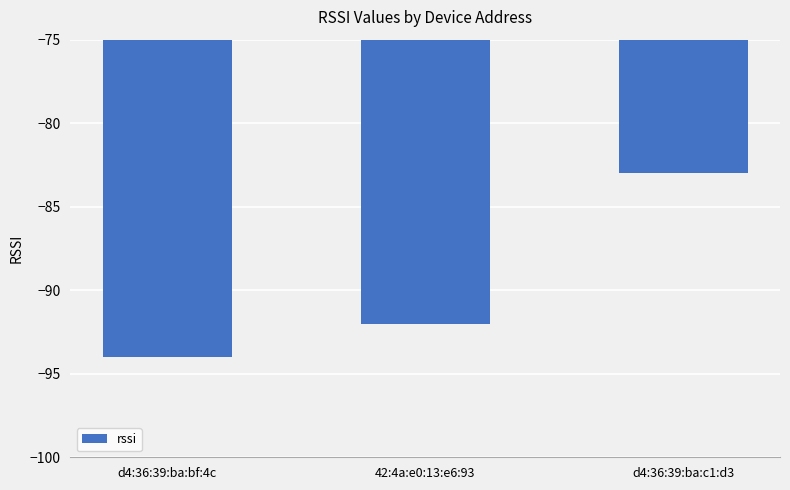

What is the minimum value shown in the chart?

-94